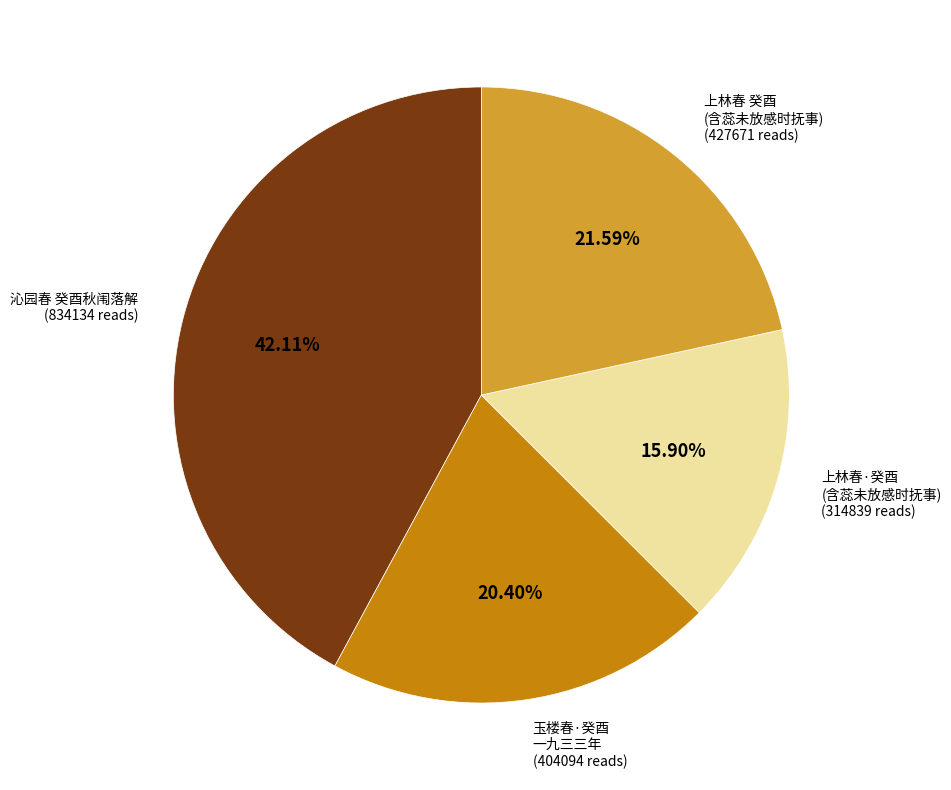

Does any single category account for the majority?

No